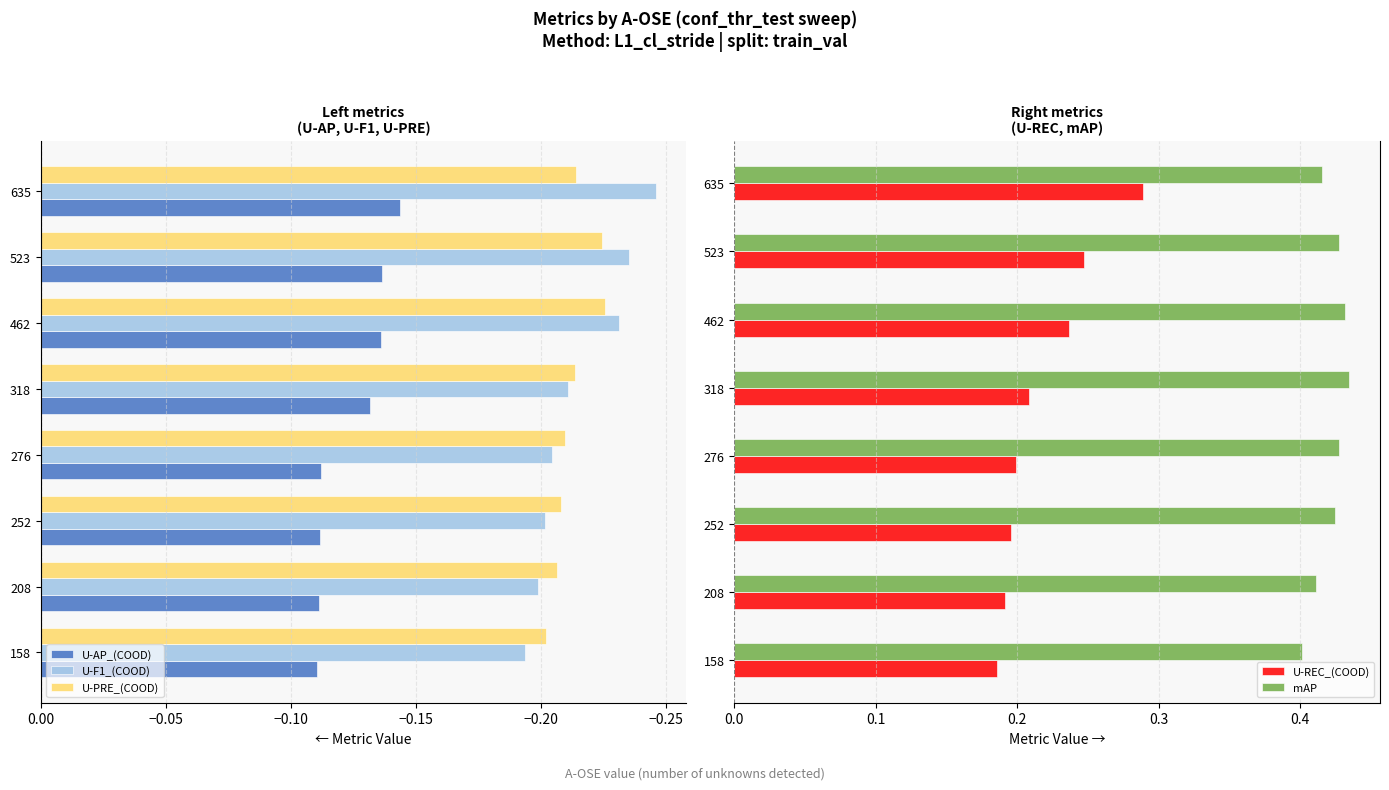

At which label does U-AP_(COOD) reach its minimum?

635